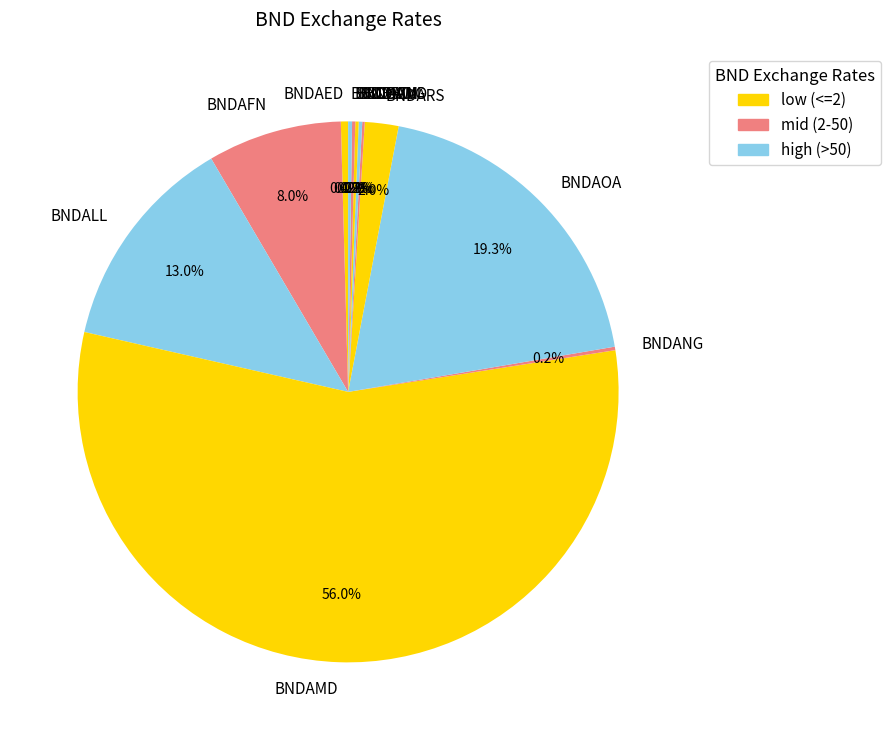

Does any single category account for the majority?

Yes